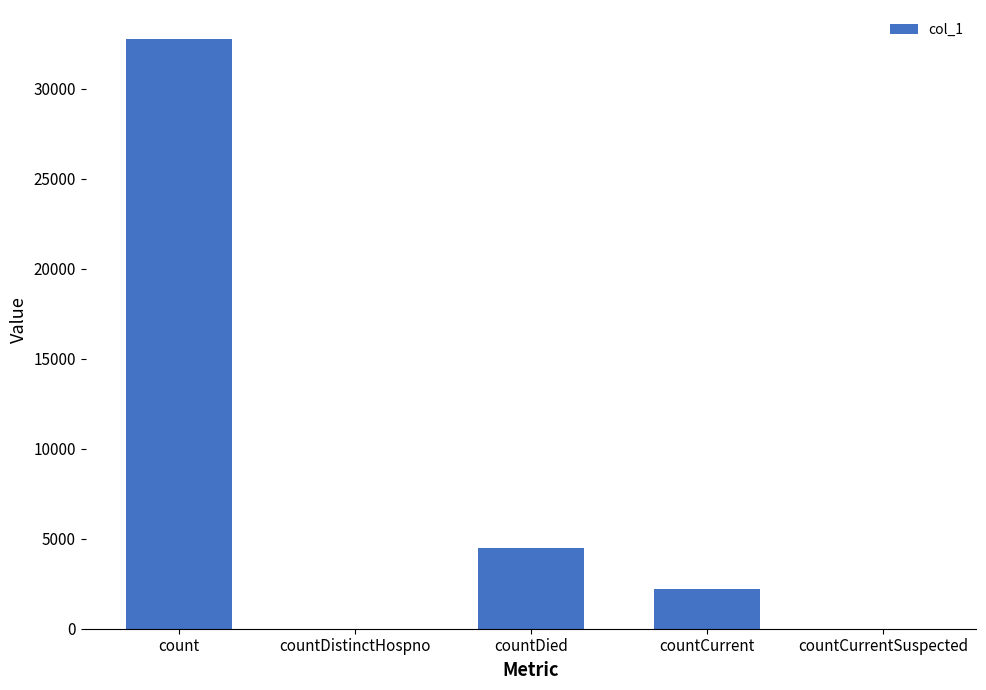

Reading left to right, list all the values displayed in this chart.

32745	0	4469	2227	0